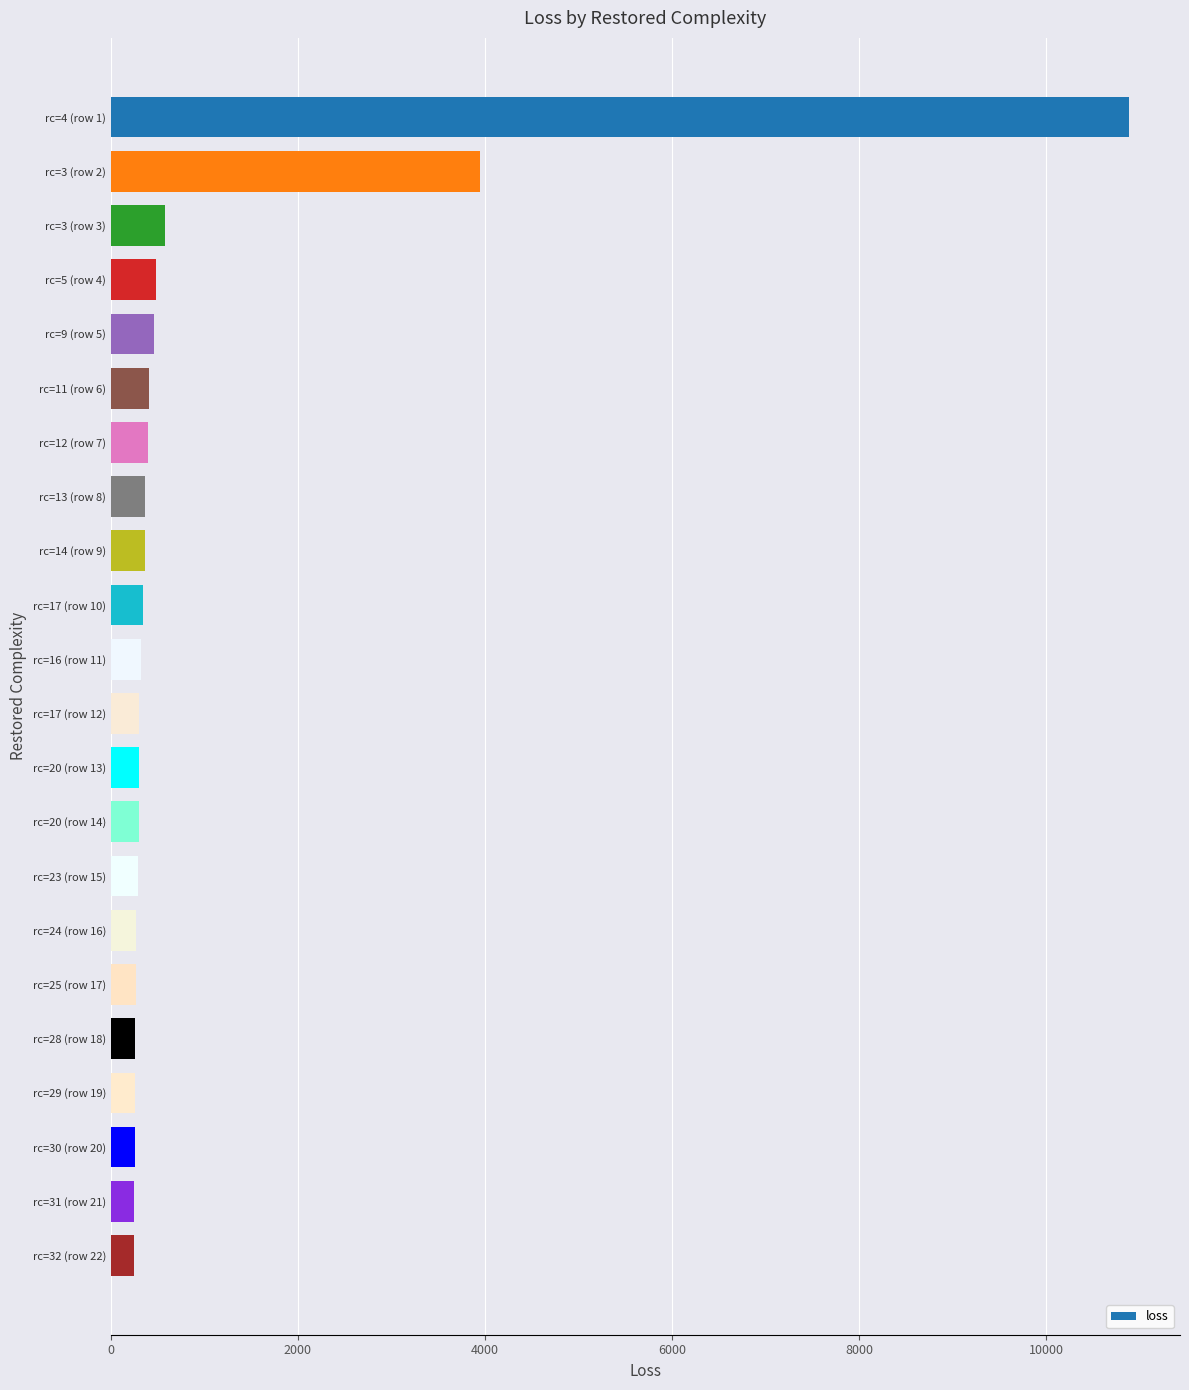

What is the label of the 11th bar from the bottom?

rc=17 (row 12)